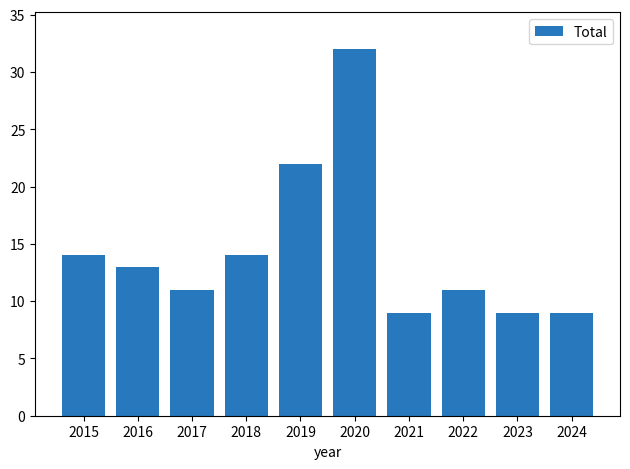

What is the value of the 6th bar from the left?

32